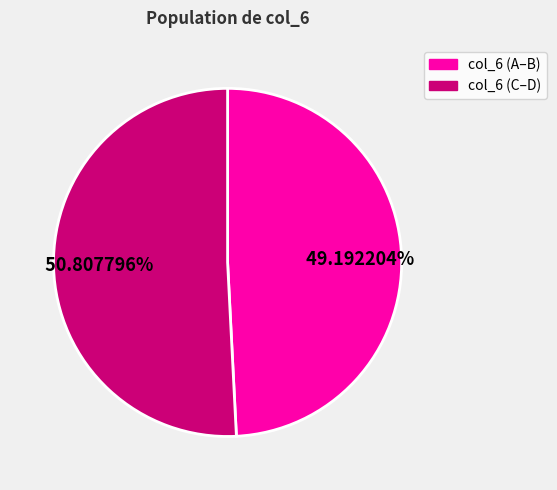

Which slice represents more than half of the pie?

col_6 (C–D)